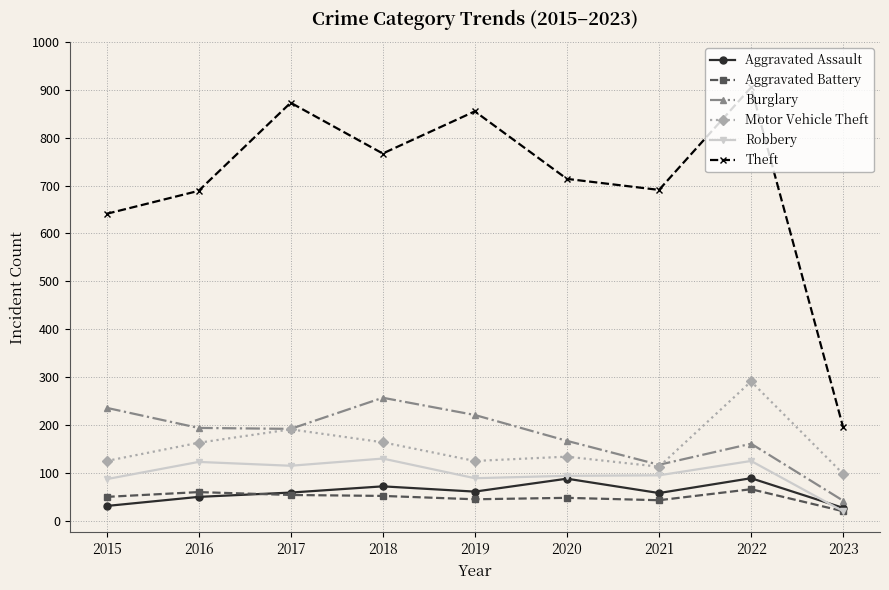

What is the greatest value displayed?

905